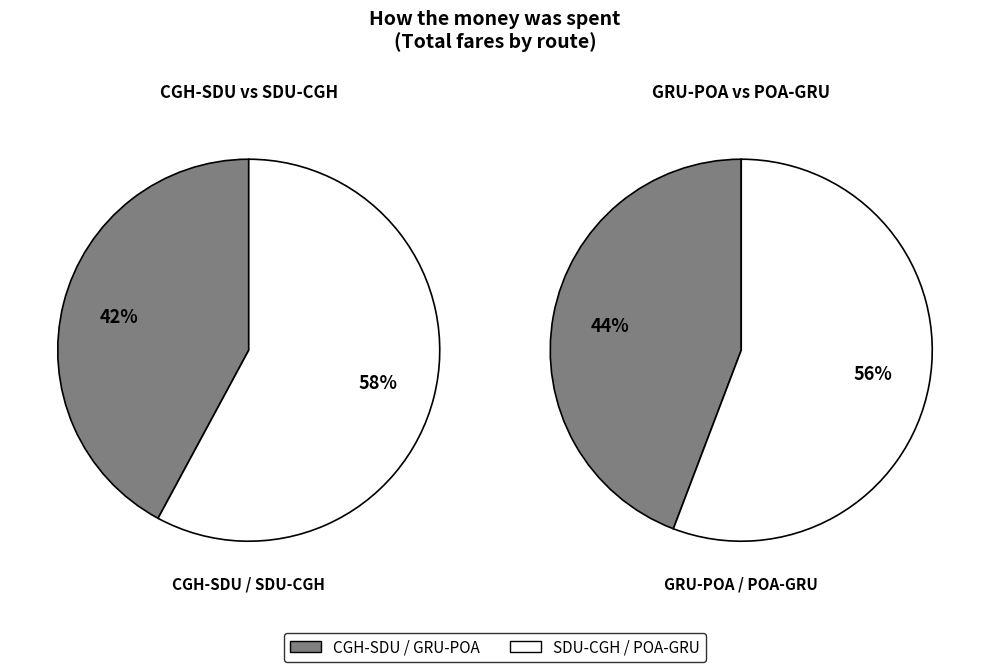

Is 3 the majority of the pie?

No